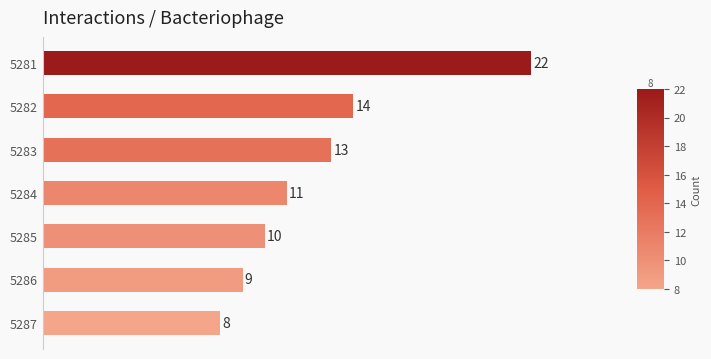

List the labels in order of value, smallest first.

5287, 5286, 5285, 5284, 5283, 5282, 5281